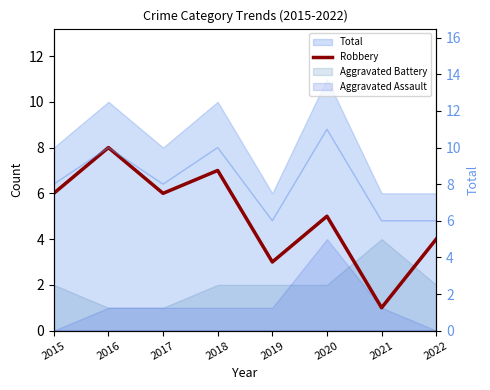

What is the spread (max minus min) of values at 2016?

2